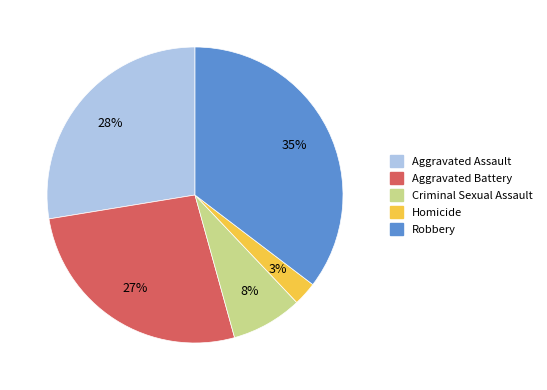

To the nearest percent, what is the average slice percentage?

20%